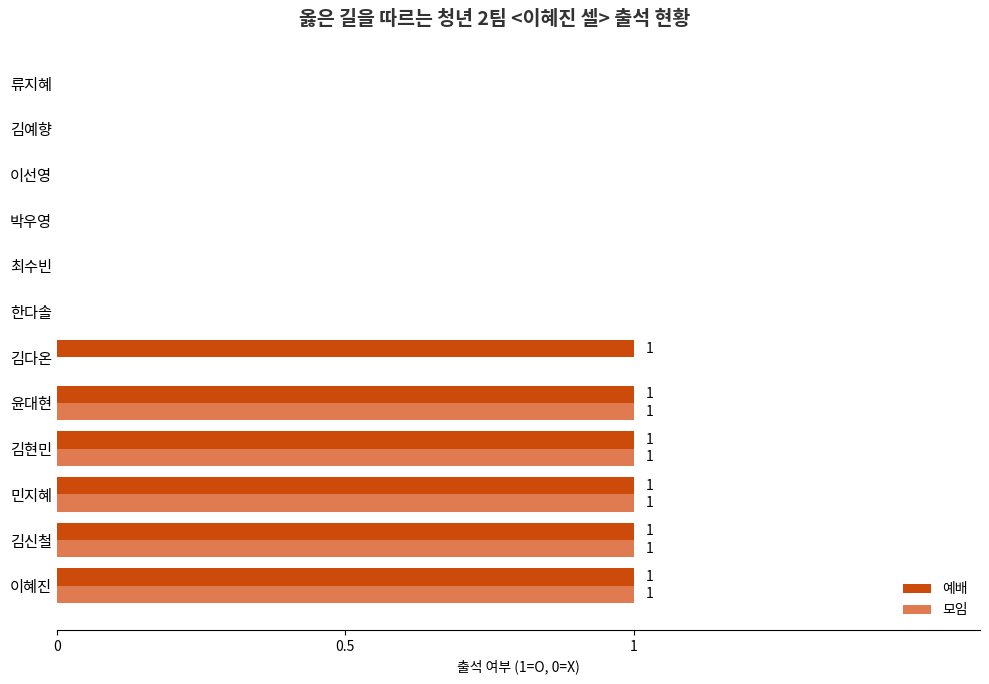

What is the sum of all 모임 values?

5